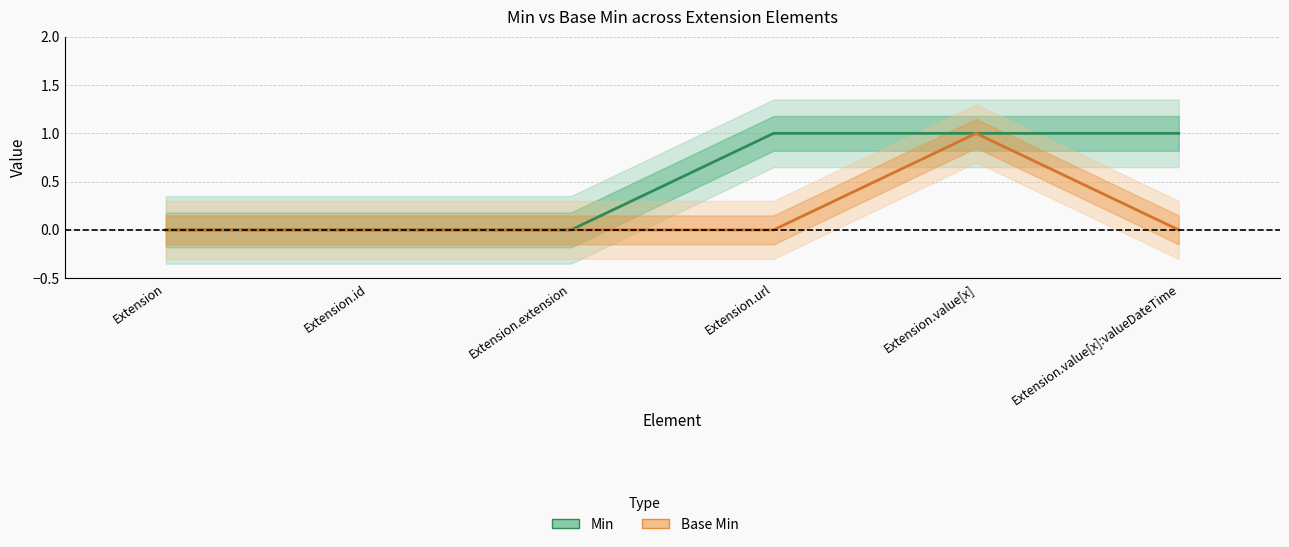

Is the value of Min at Extension greater than the value of Base Min at Extension.extension?

No